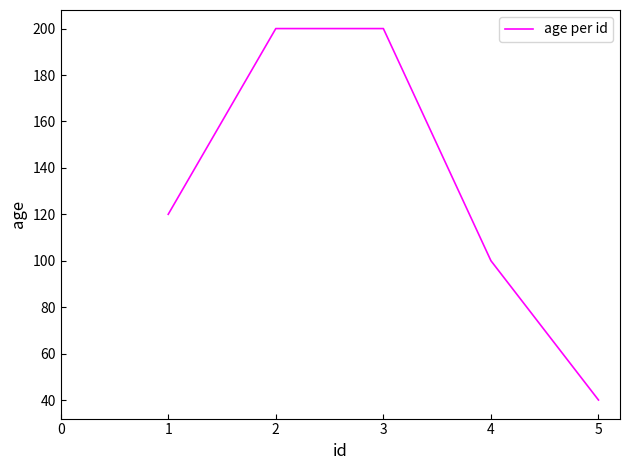

Reading left to right, list all the values displayed in this chart.

120	200	200	100	40